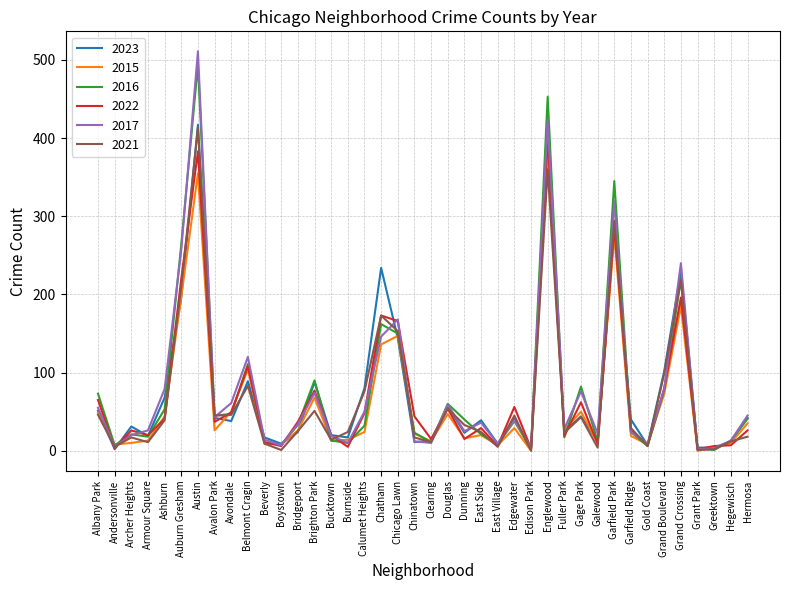

What is the difference between the 2017 values at Gage Park and Gold Coast?

67